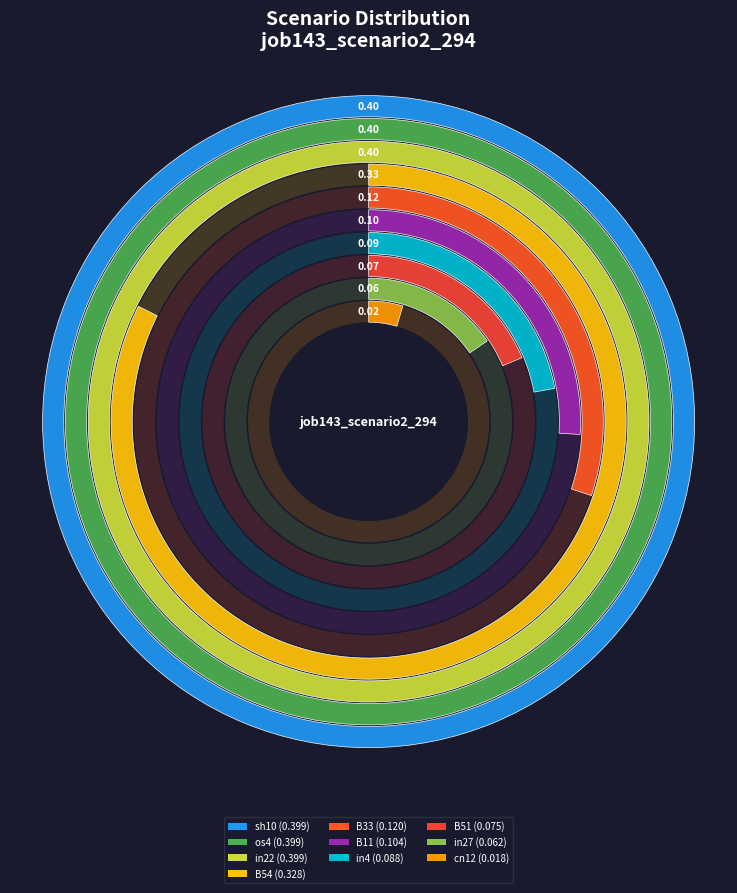

Combined, do in4 and B11 account for over 50%?

No